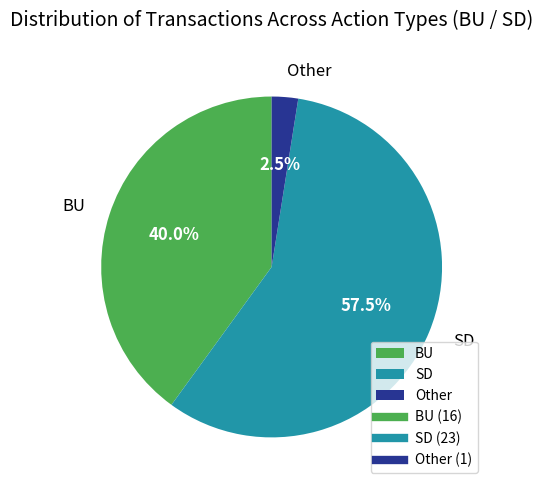

Approximately how many times larger is the value at SD compared to BU?

1.4